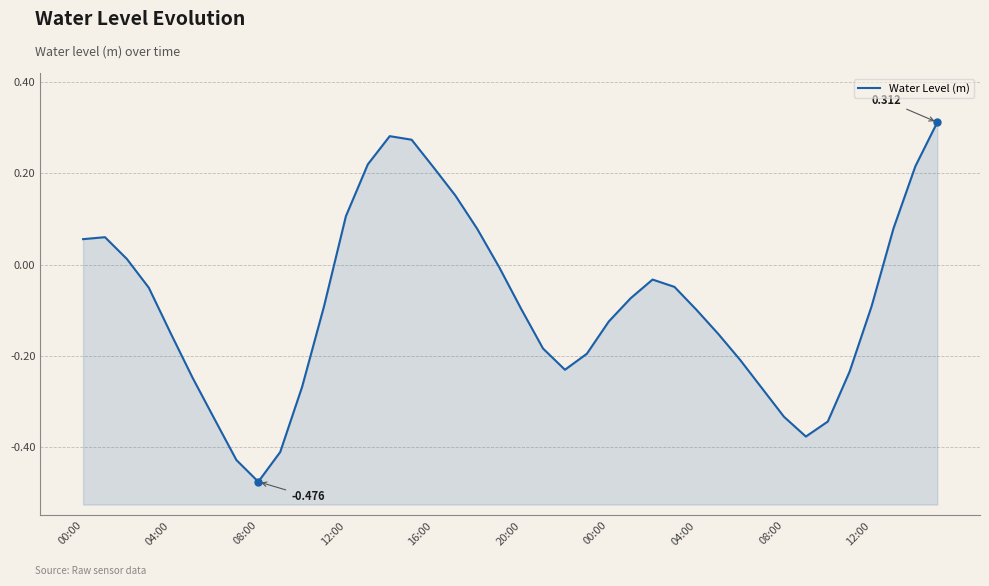

True or false: the data has more than 0 interior local peaks.

True